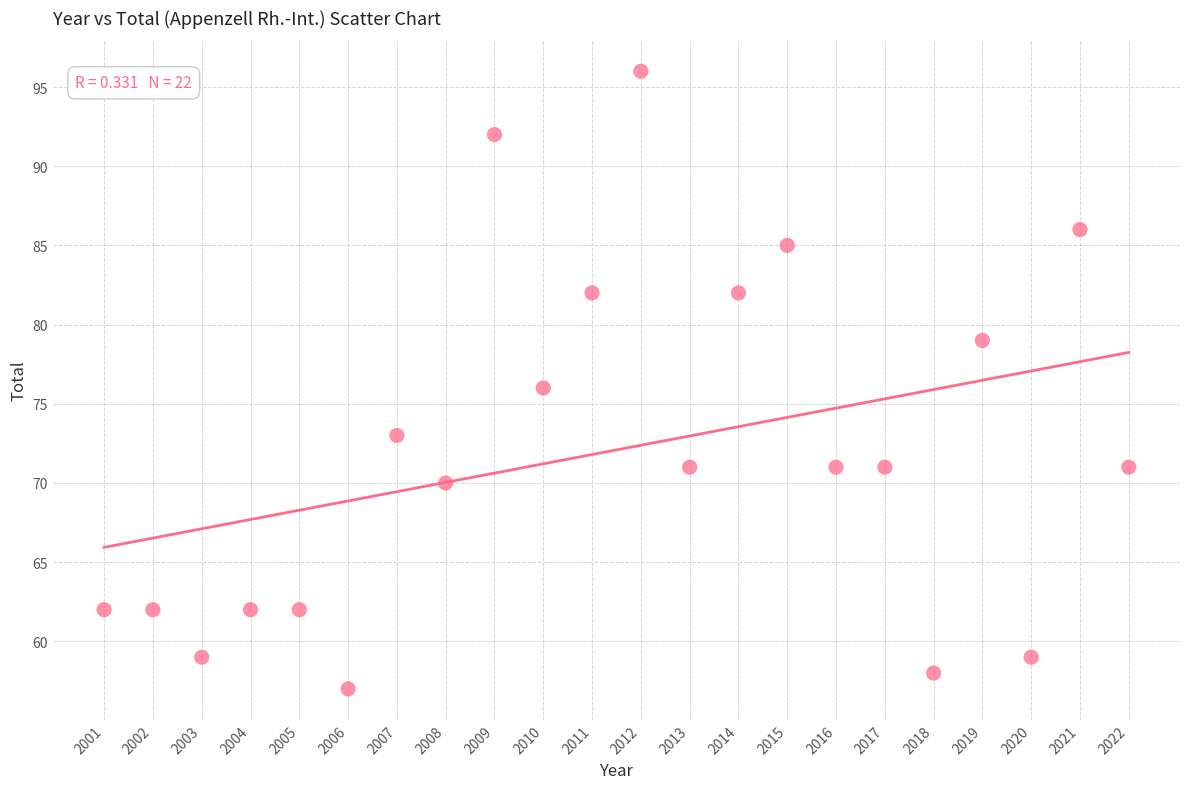

What is the range of Y values (max minus min)?

39